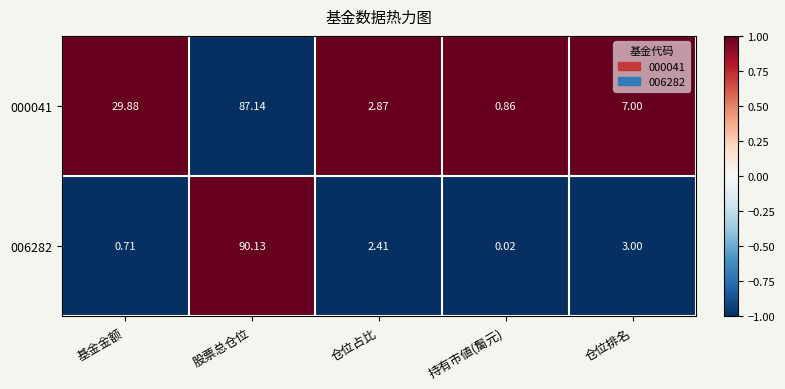

Which category has the lowest value in the 006282 series?

持有市値(䯾元)